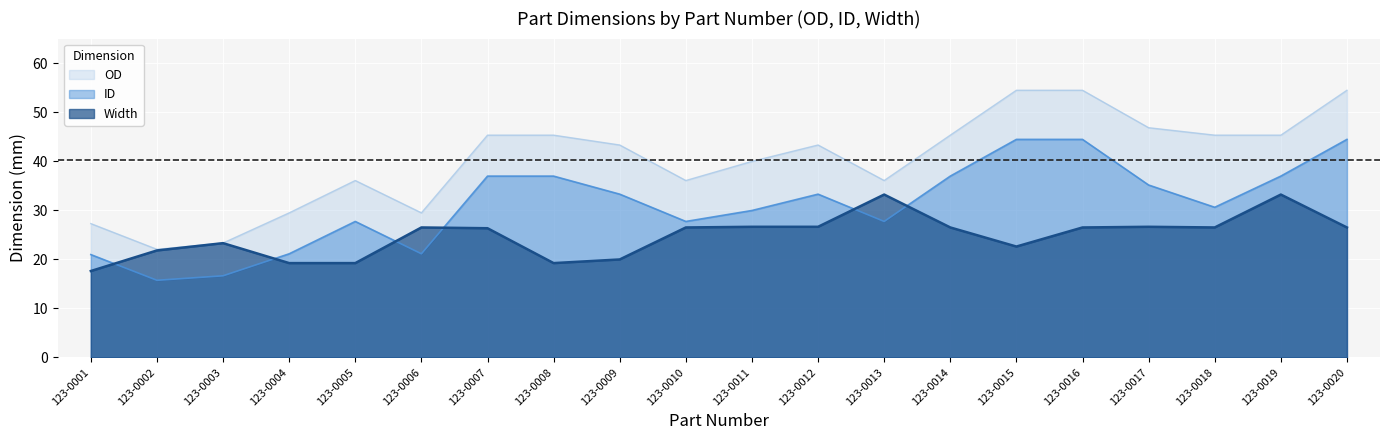

True or false: OD has a value of 29.5 at 123-0006.

True